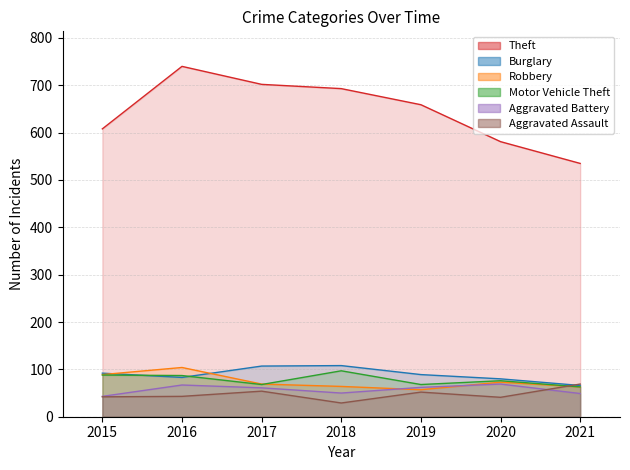

How many series are shown in this chart?

6